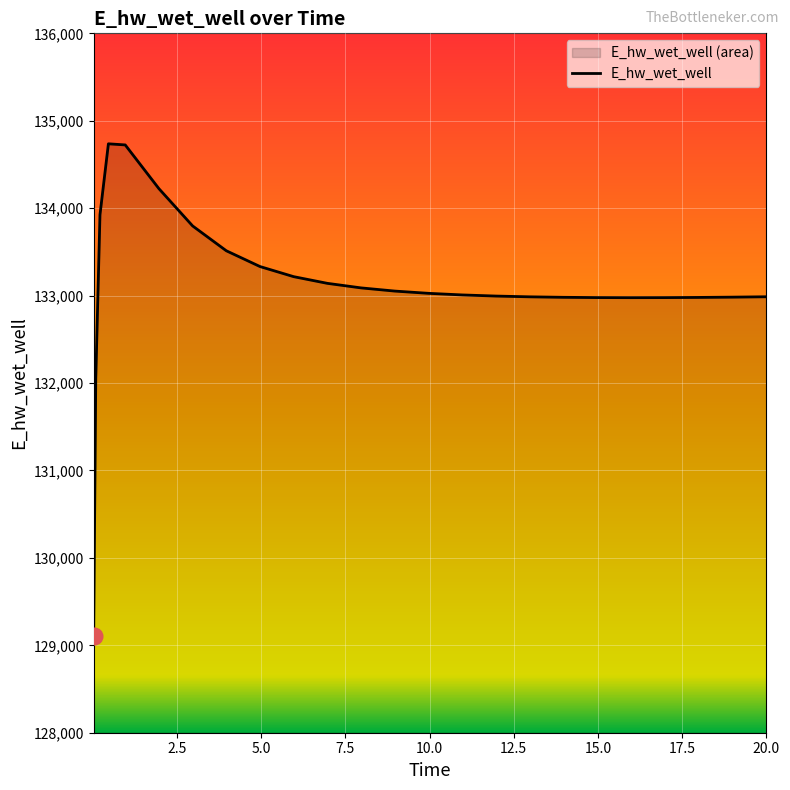

How many points are lower than both their immediate neighbors (excluding endpoints)?

1